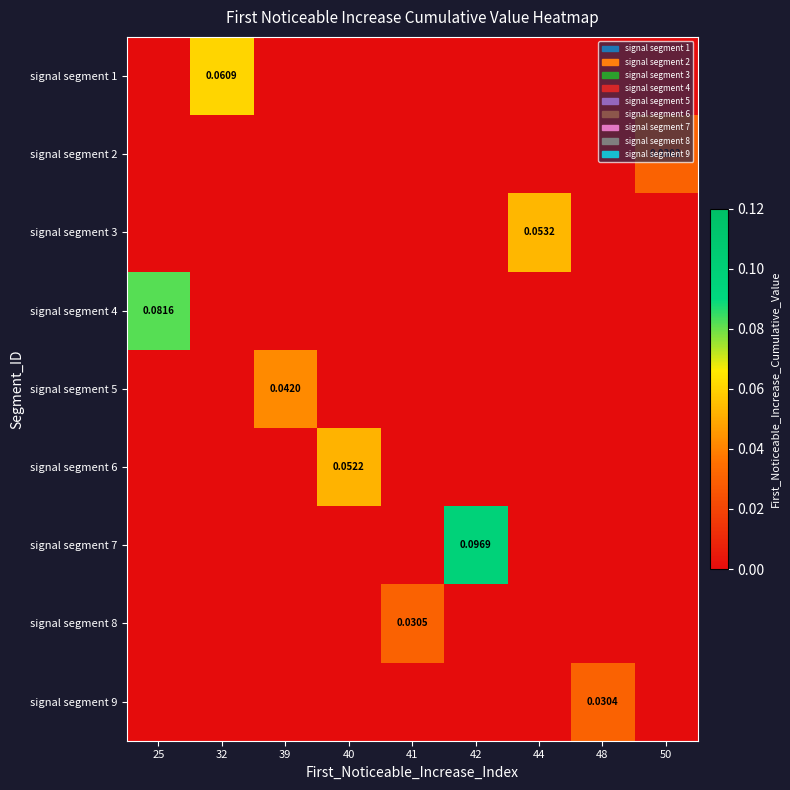

Which series has the largest total across all categories?

signal segment 7